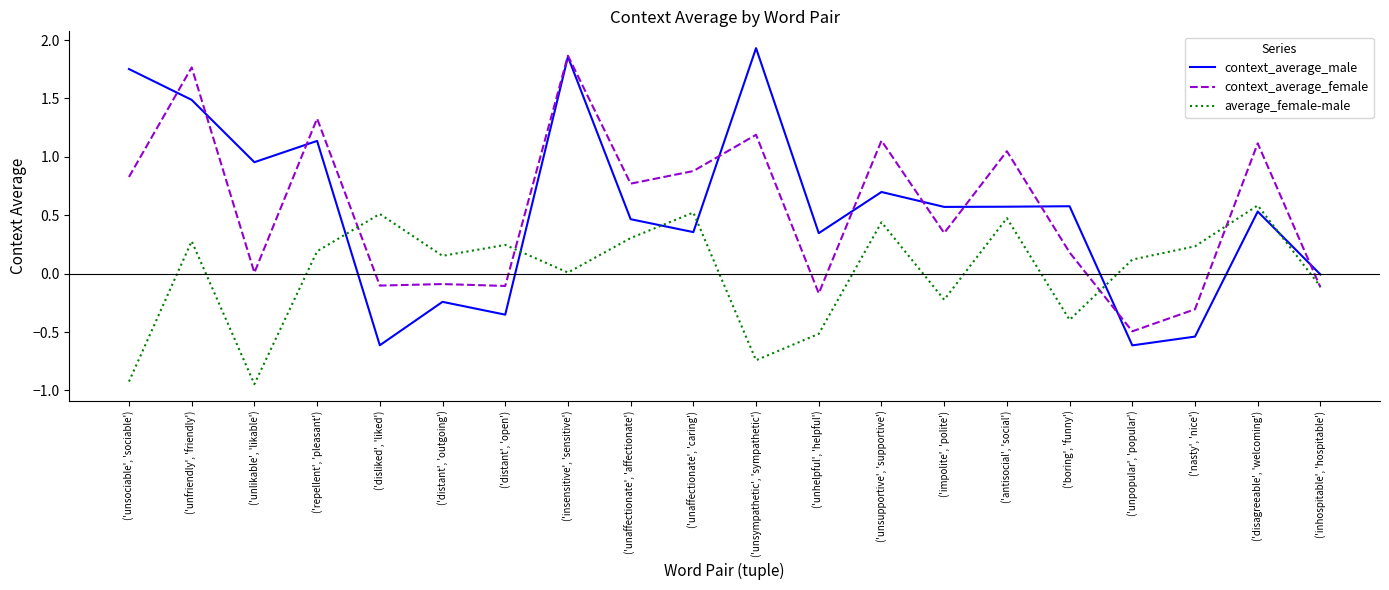

Which series has the widest spread of values?

context_average_male